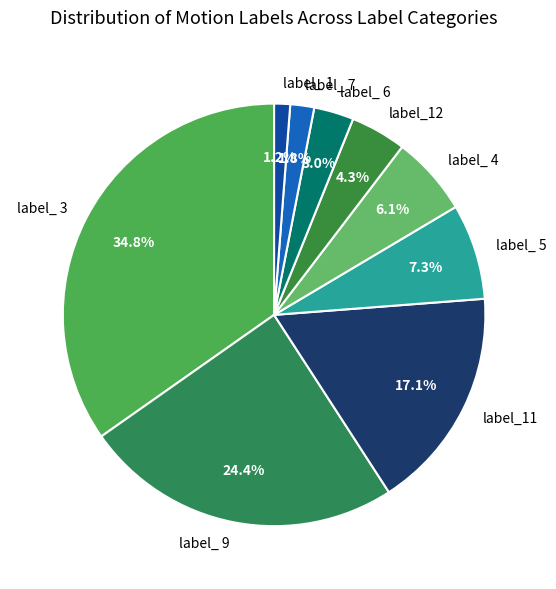

How many segments does this pie chart have?

9